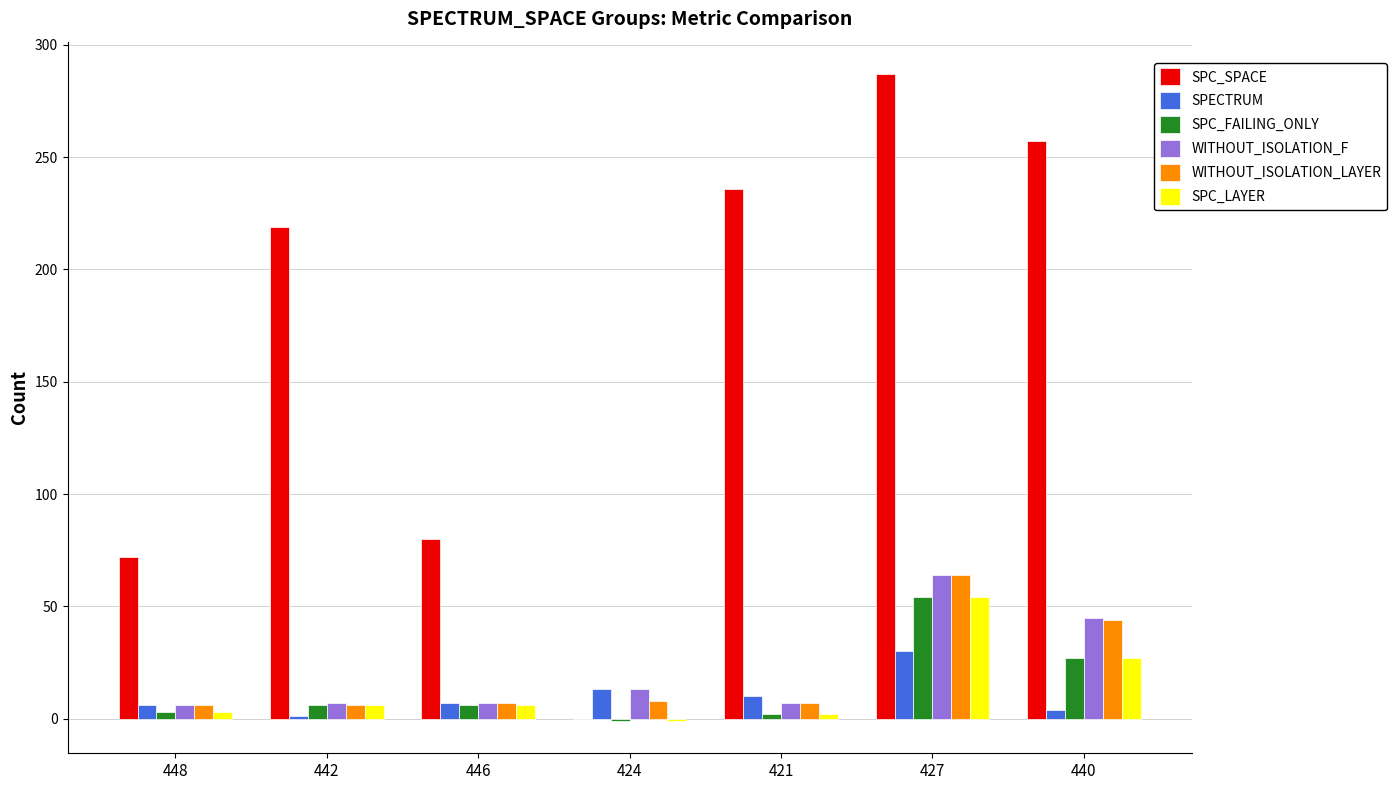

What is the total value across all series at 427?

553